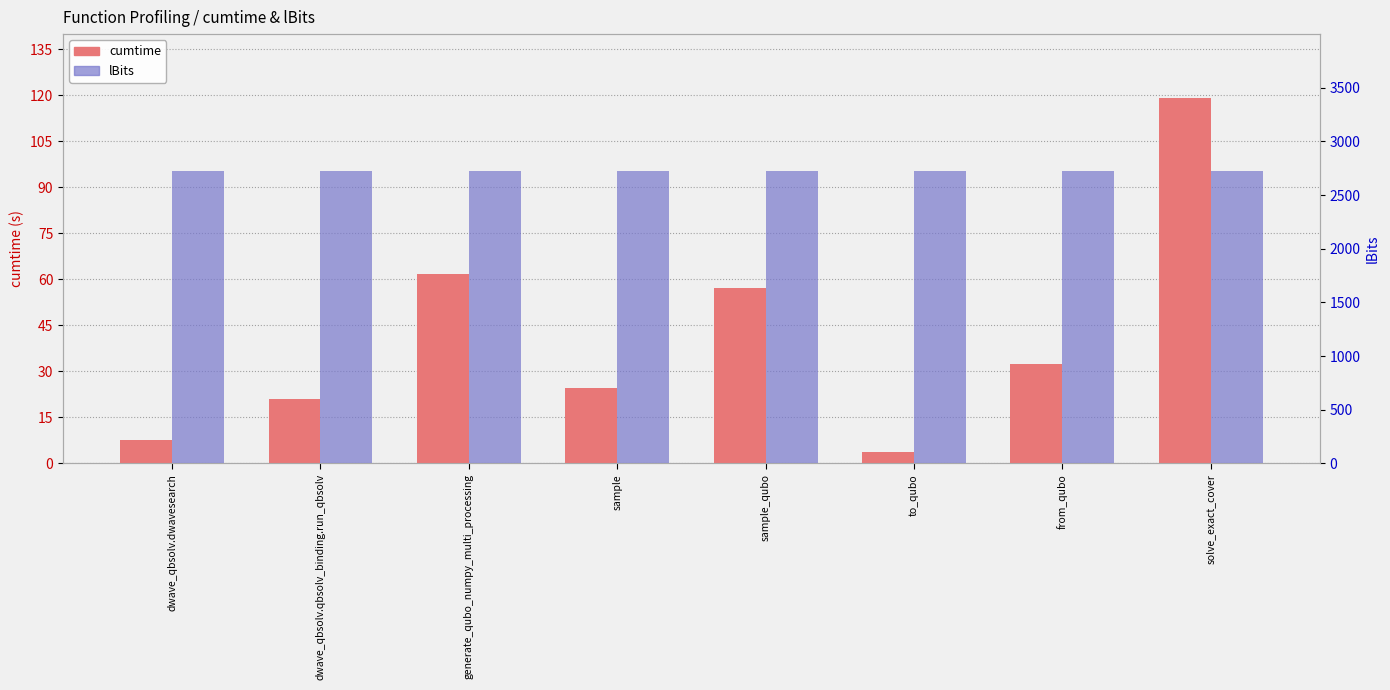

Reading right to left, extract all data points from this chart.

cumtime: solve_exact_cover=119.1	from_qubo=32.4	to_qubo=3.7	sample_qubo=57.3	sample=24.7	generate_qubo_numpy_multi_processing=61.8	dwave_qbsolv.qbsolv_binding.run_qbsolv=20.9	dwave_qbsolv.dwavesearch=7.8
lBits: solve_exact_cover=2725.0	from_qubo=2725.0	to_qubo=2725.0	sample_qubo=2725.0	sample=2725.0	generate_qubo_numpy_multi_processing=2725.0	dwave_qbsolv.qbsolv_binding.run_qbsolv=2725.0	dwave_qbsolv.dwavesearch=2725.0